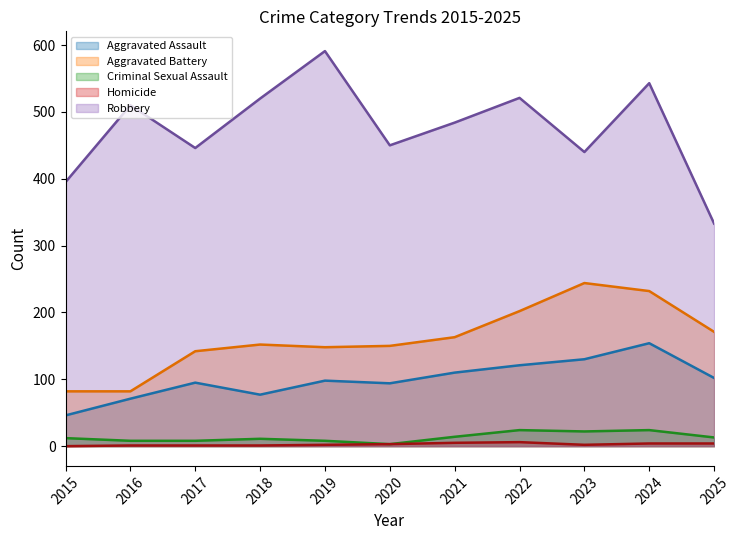

Where is the first local minimum for Aggravated Assault?

2018